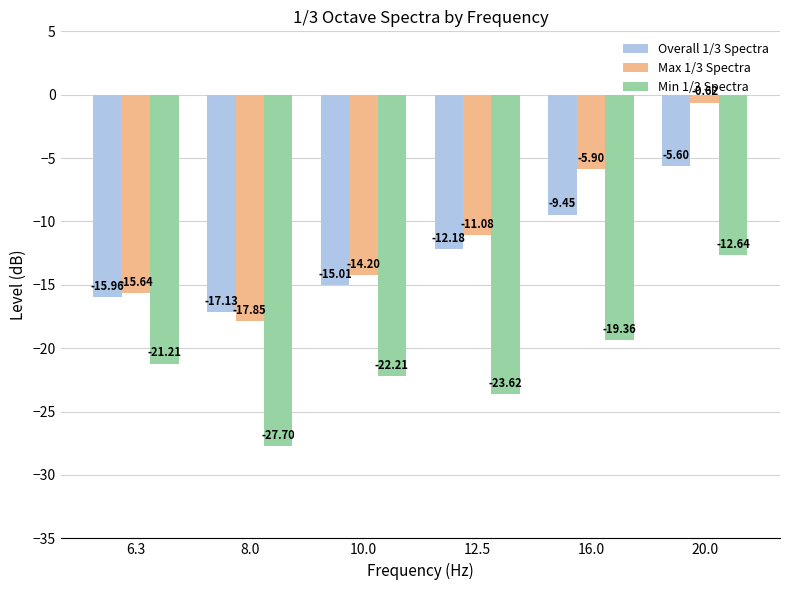

What position from the left is 12.5?

4